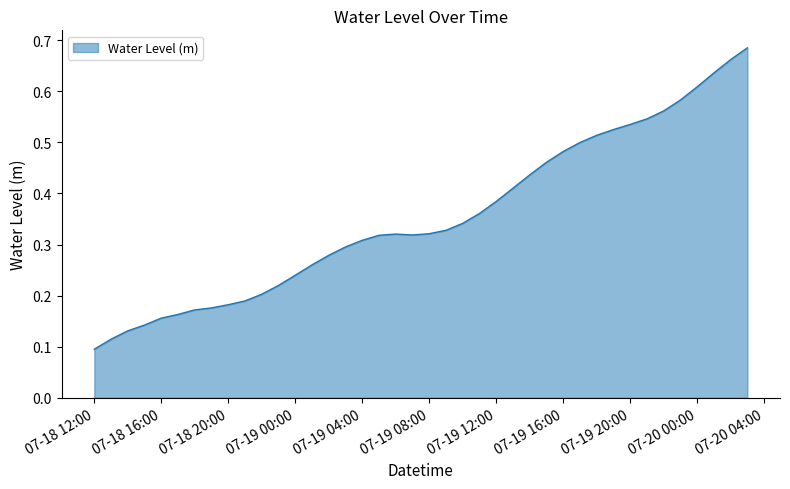

How many lines are shown in the chart?

1